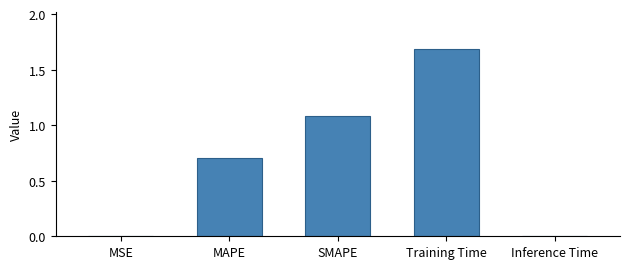

True or false: the data shows 0.0 at MSE.

True